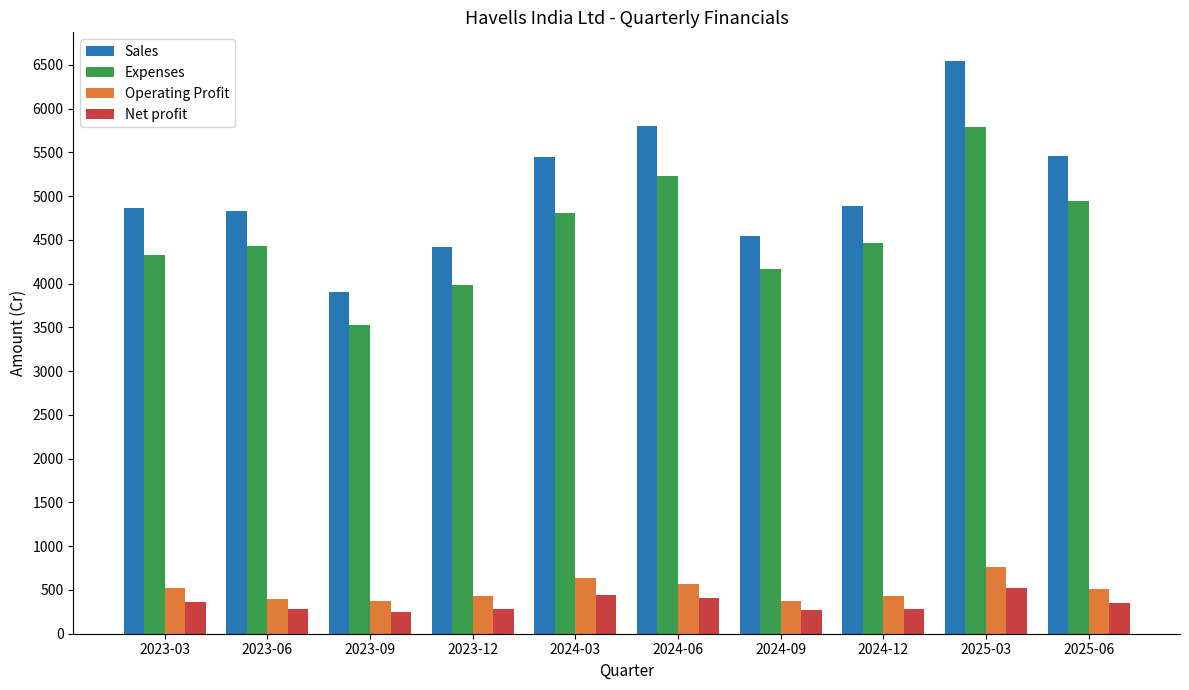

Does the chart contain stacked bars?

No